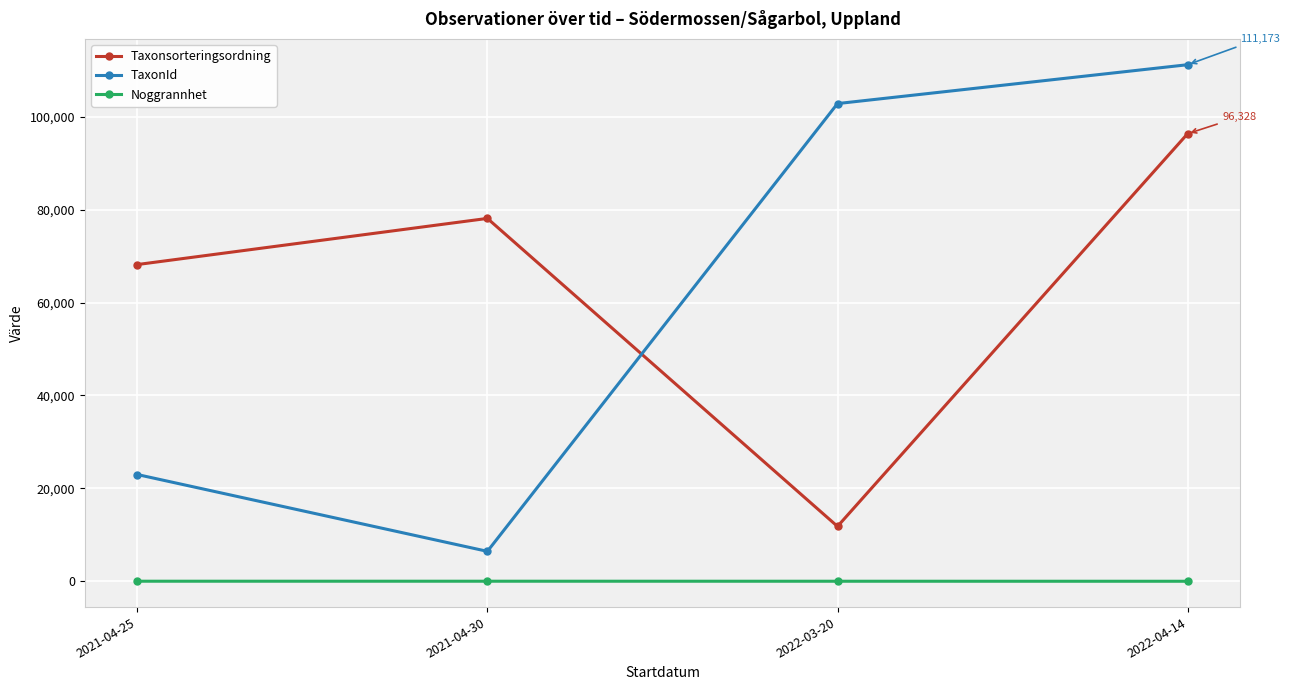

At which label is Taxonsorteringsordning closest to 54075?

2021-04-25